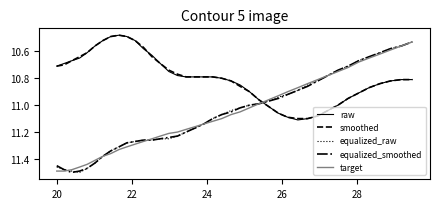

Which series ends up on top after the final intersection of equalized_smoothed and smoothed?

smoothed